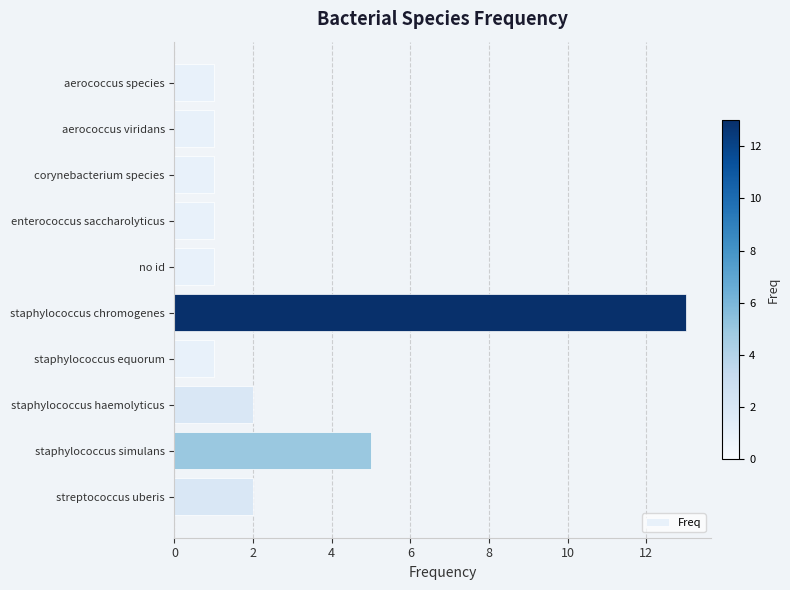

What is the label of the 9th bar from the bottom?

aerococcus viridans